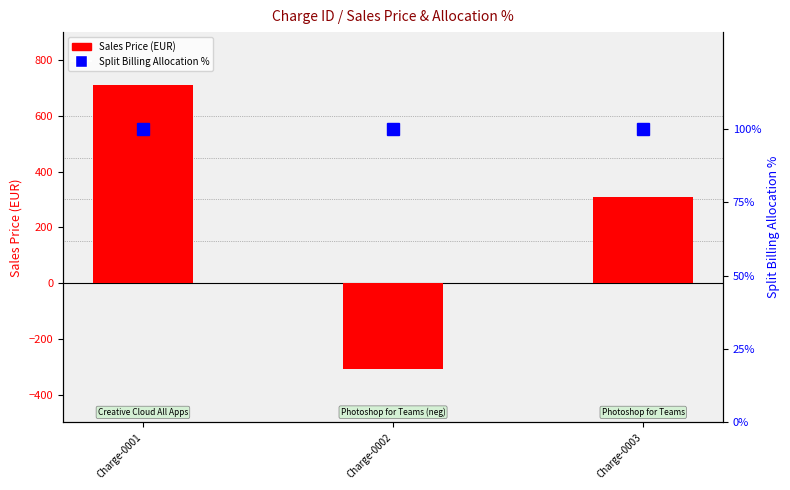

Is it true that Sales Price (EUR) equals -400.2 at Charge-0002?

False